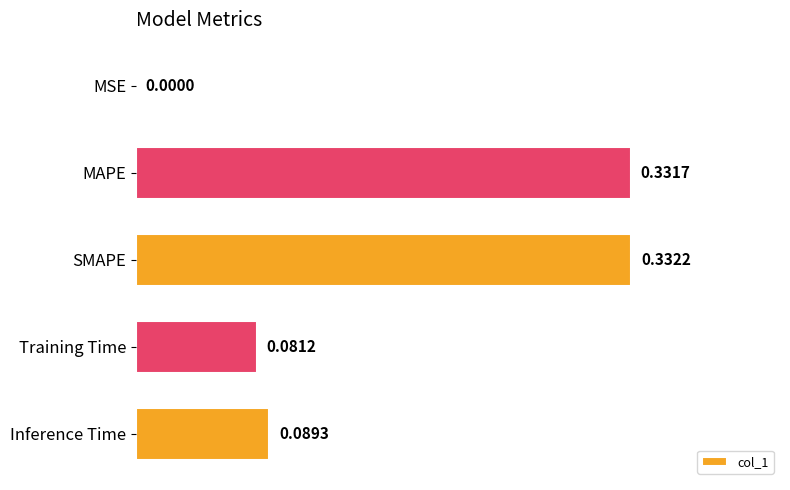

Between Inference Time and SMAPE, which is larger?

SMAPE